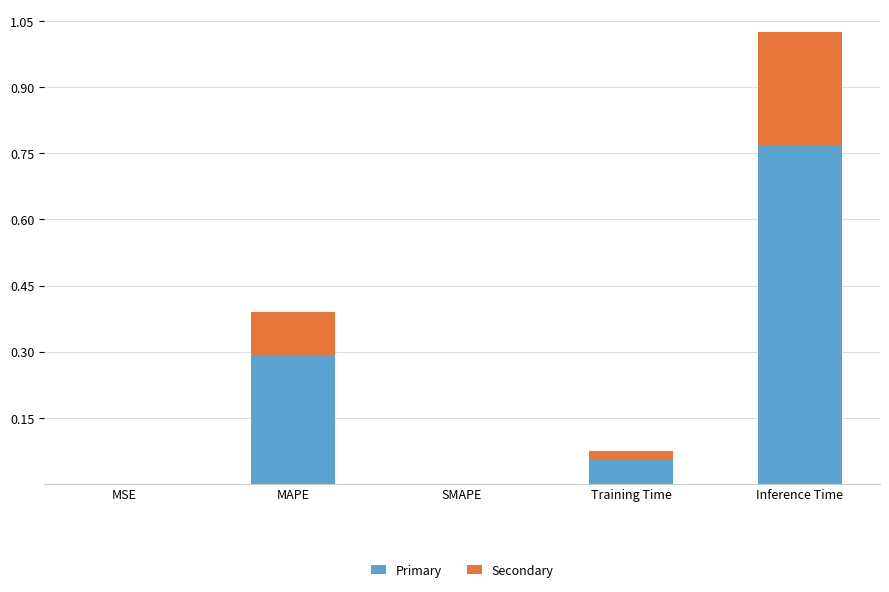

At which category is the sum across all series the highest?

Inference Time